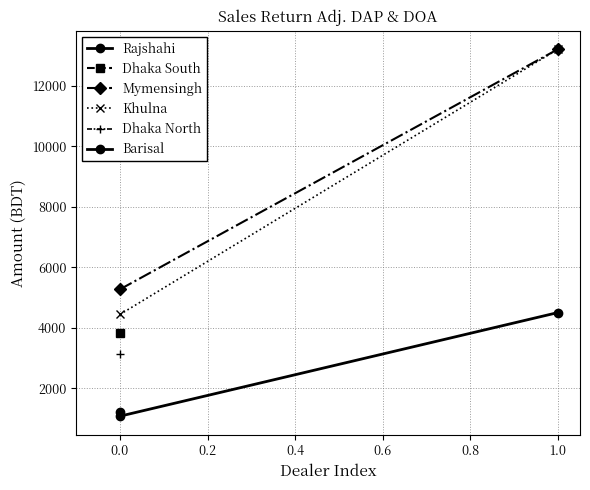

What is the average value of the Mymensingh series?

9238.5